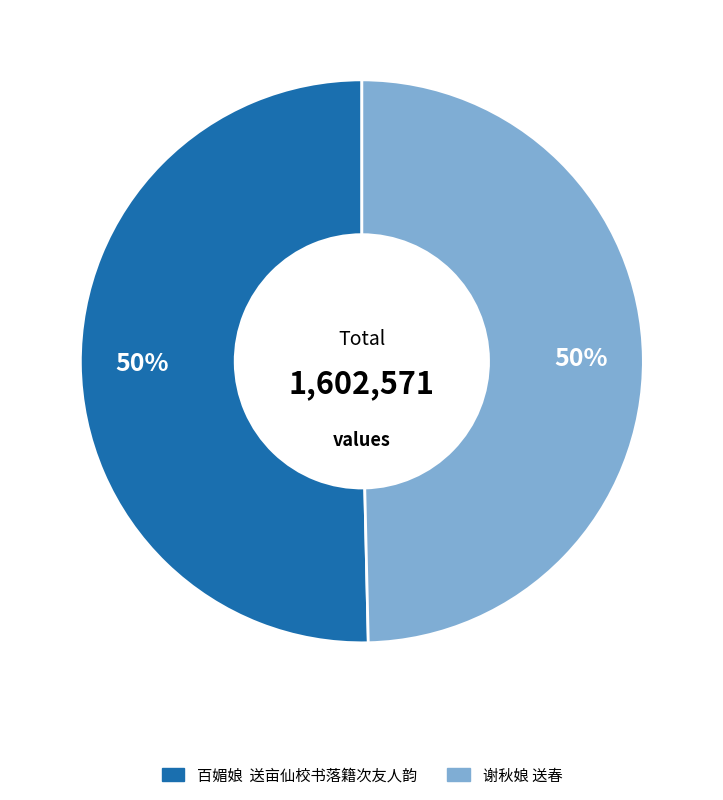

How many slices are in this pie chart?

2